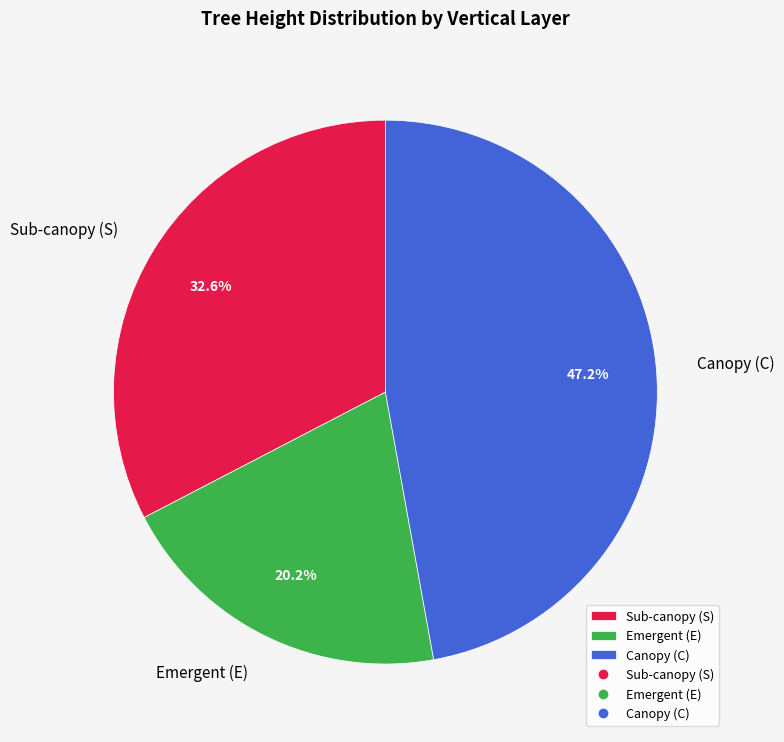

How many slices are in this pie chart?

3